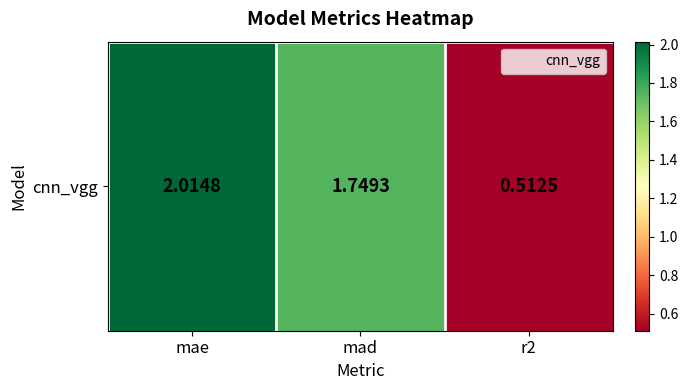

Reading right to left, transcribe all the data shown in this chart.

0.5	1.7	2.0